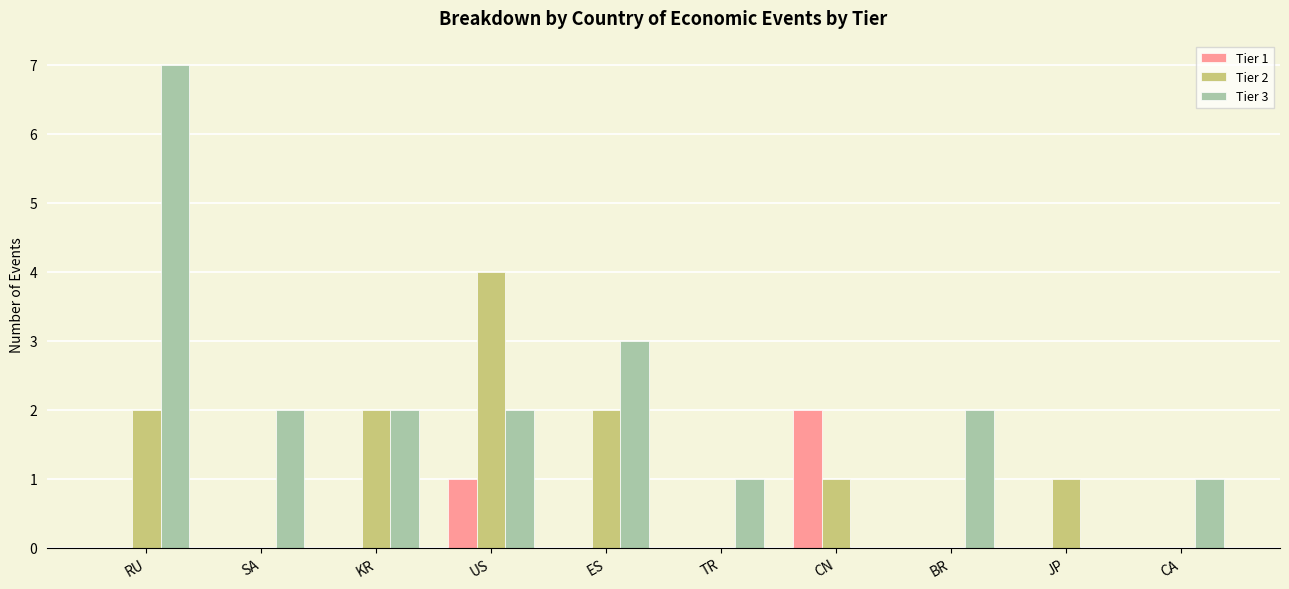

Count the number of data series in this chart.

3